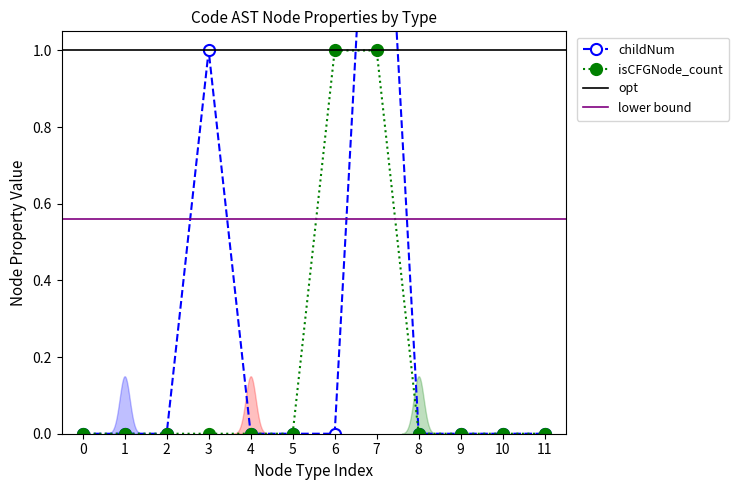

Is it true that isCFGNode_count equals 0 at 10?

True